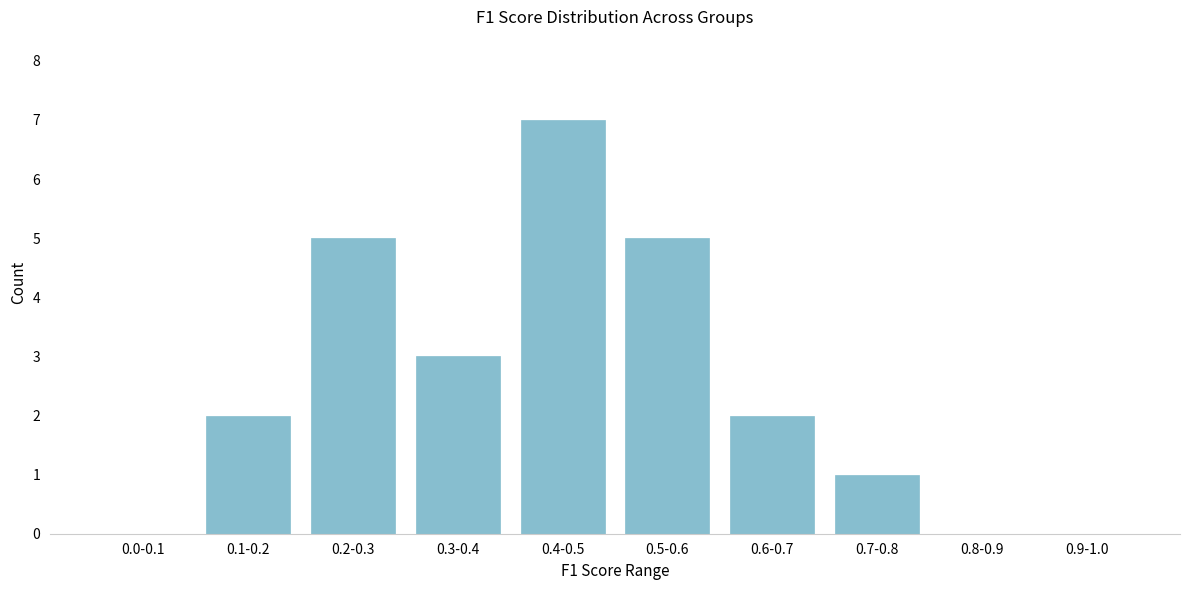

Reading left to right, extract all data points from this chart.

0.0-0.1=0	0.1-0.2=2	0.2-0.3=5	0.3-0.4=3	0.4-0.5=7	0.5-0.6=5	0.6-0.7=2	0.7-0.8=1	0.8-0.9=0	0.9-1.0=0